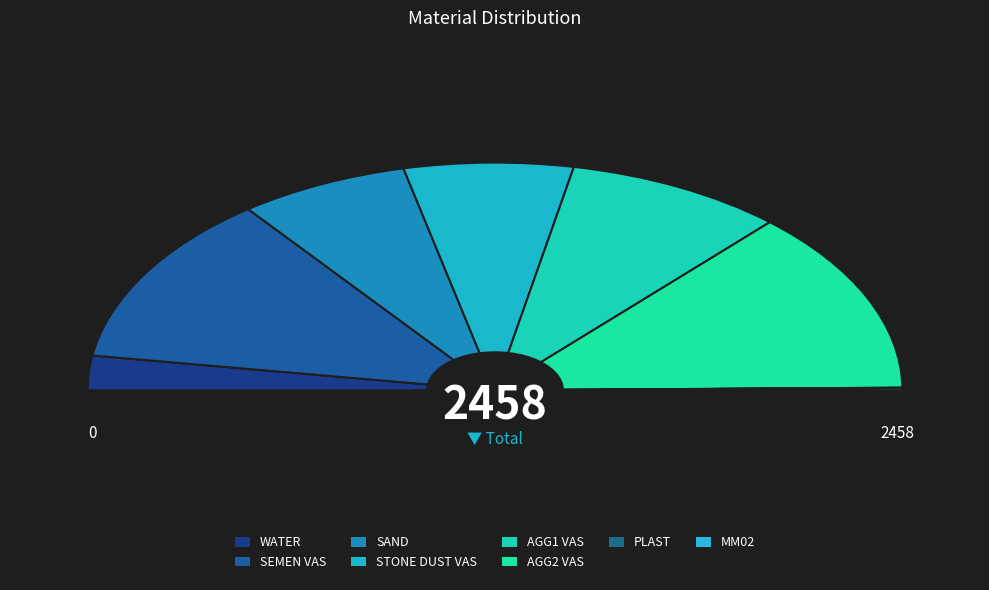

Which has a higher value, SAND or PLAST?

SAND